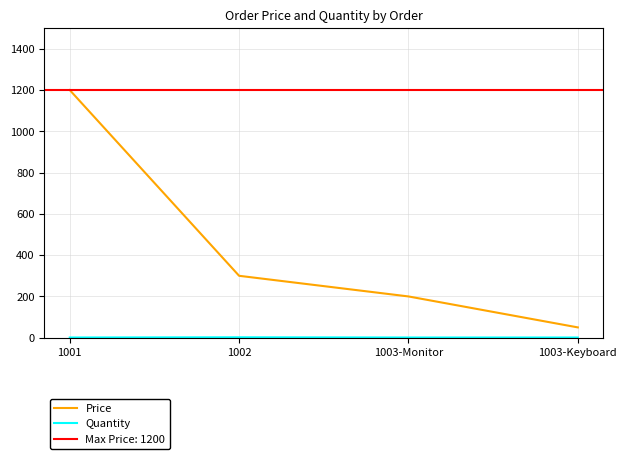

What is the difference between the highest and lowest values at 1003-Monitor?

199